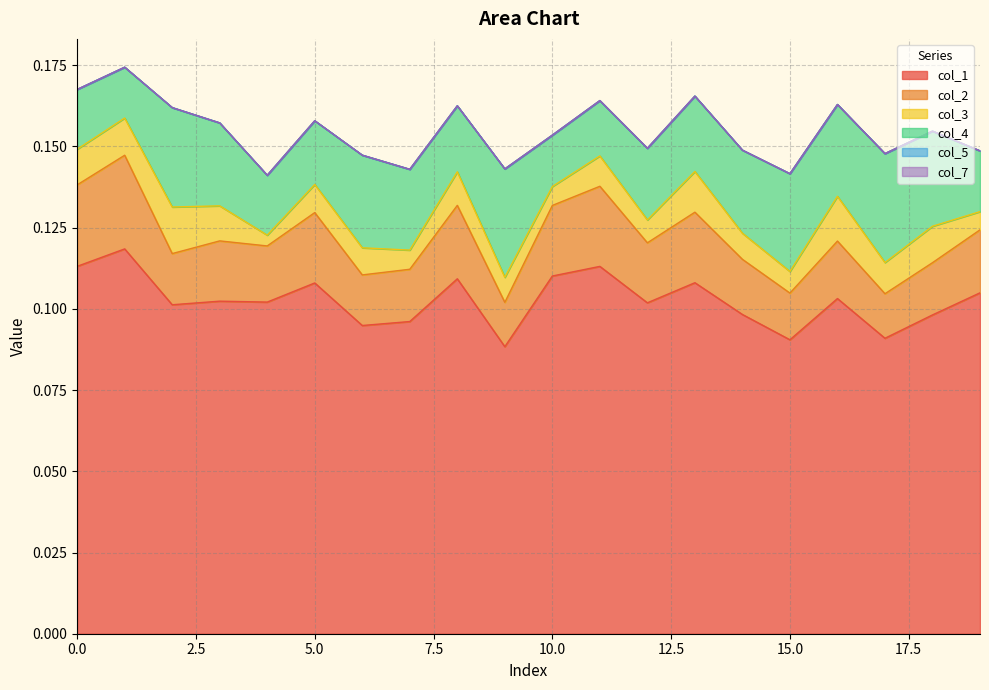

True or false: col_3 and col_5 intersect in this chart.

False